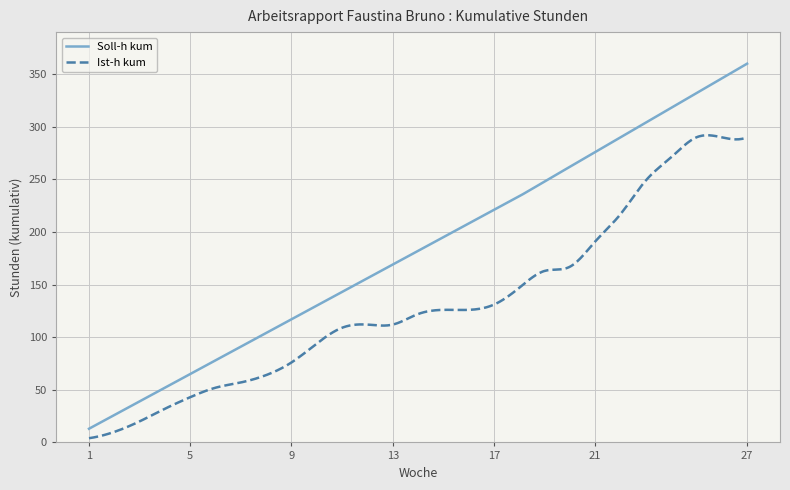

True or false: Ist-h kum and Soll-h kum intersect in this chart.

False